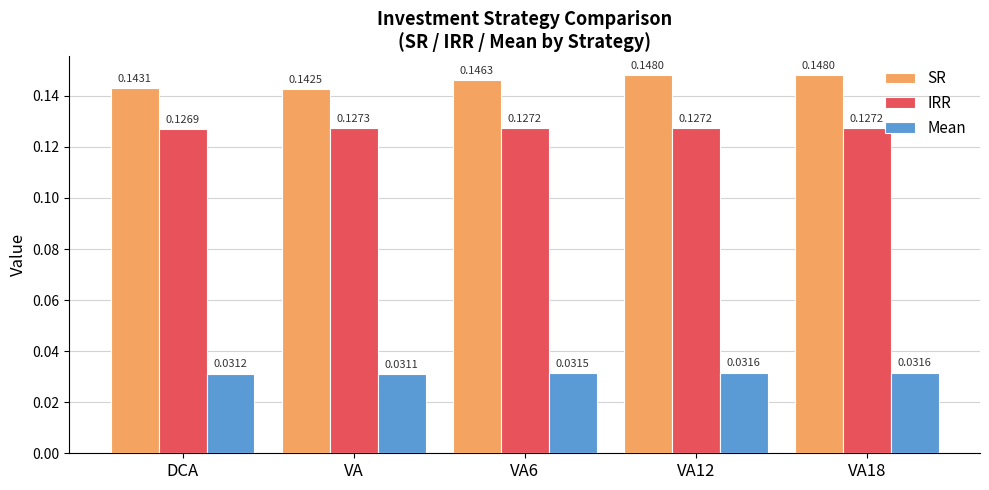

At which label does IRR reach its peak?

VA